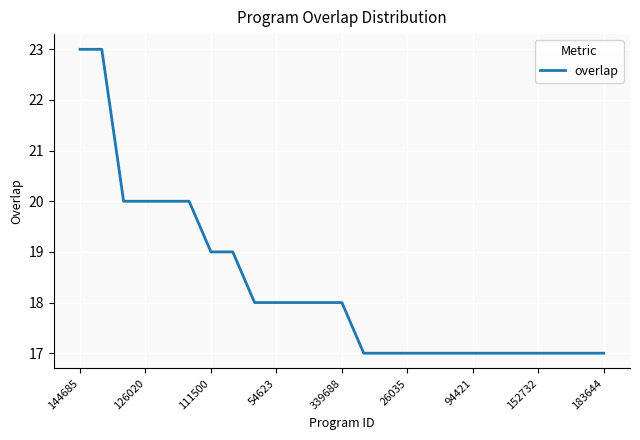

What is the greatest value displayed?

23